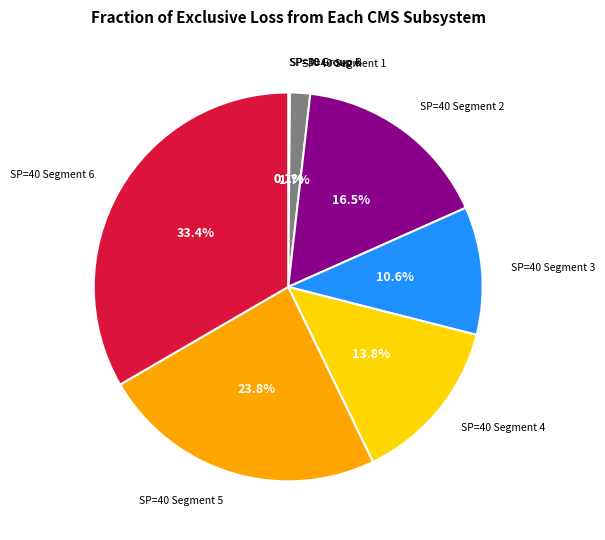

Does any single category account for the majority?

No